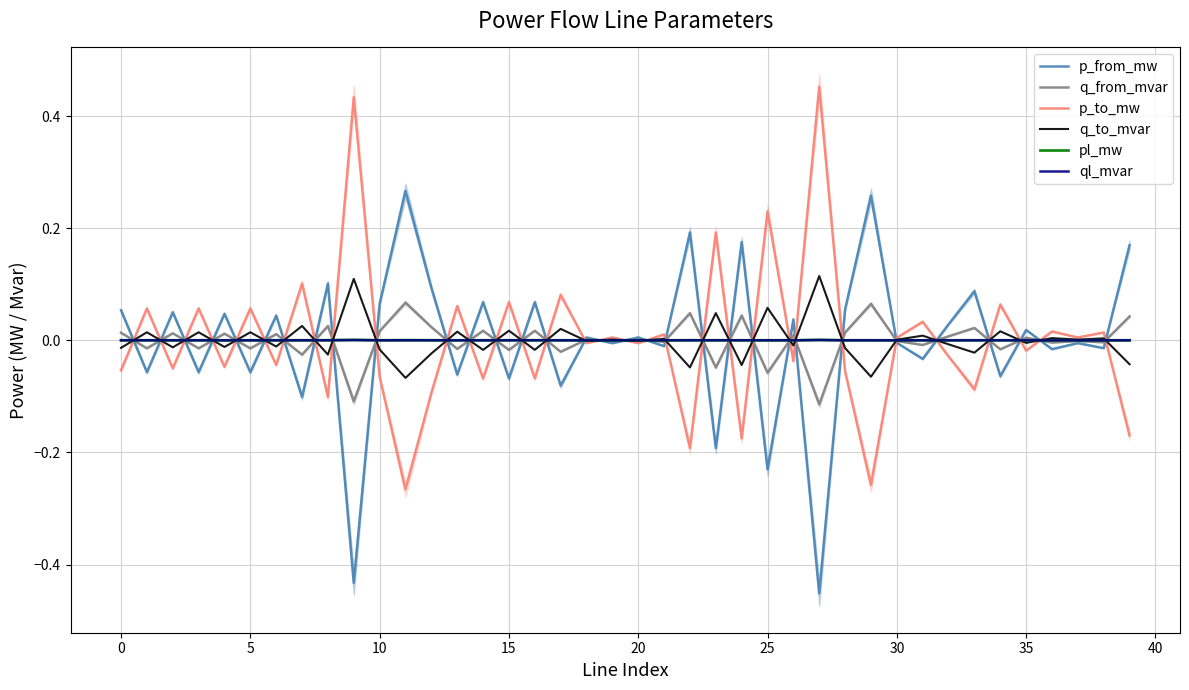

True or false: p_to_mw has a value of -0.0 at 20.

True